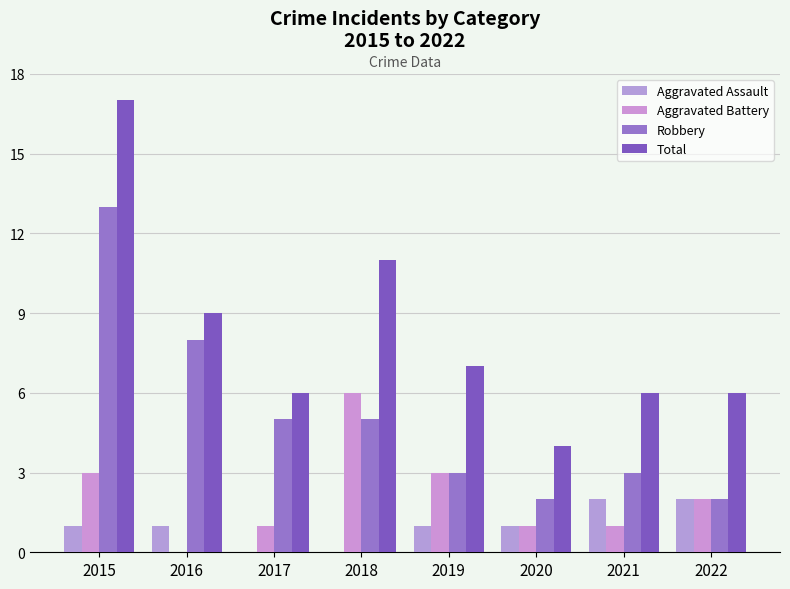

What is the spread (max minus min) of values at 2017?

6